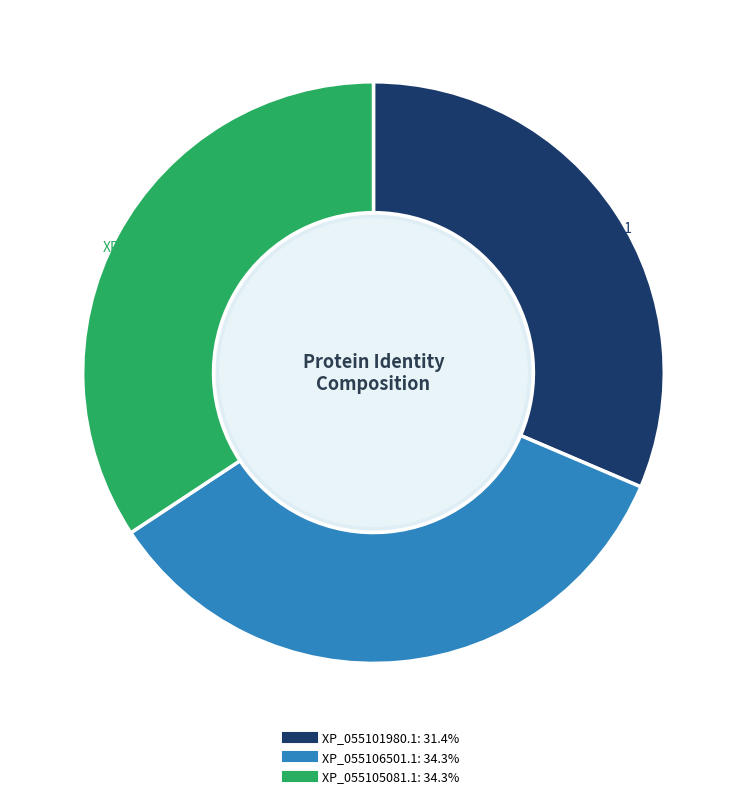

Which has a higher value, XP_055101980.1 or XP_055105081.1?

XP_055105081.1